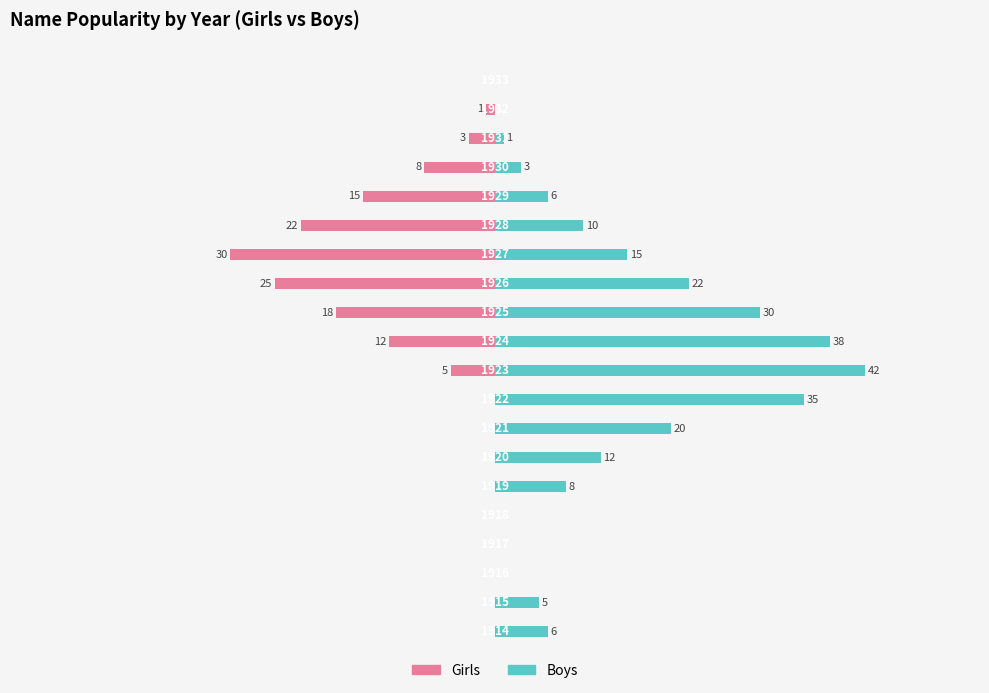

Between 9 and 13, which series saw the biggest shift?

Boys